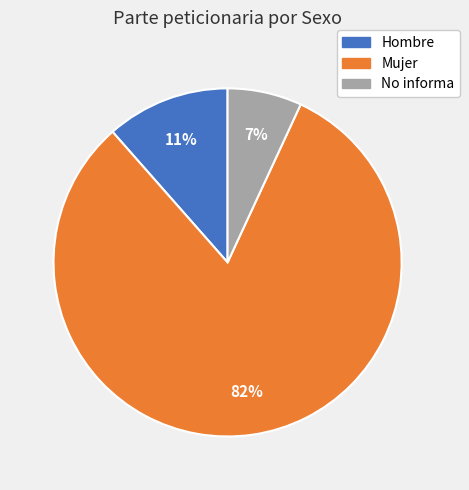

Between Hombre and Mujer, which is larger?

Mujer